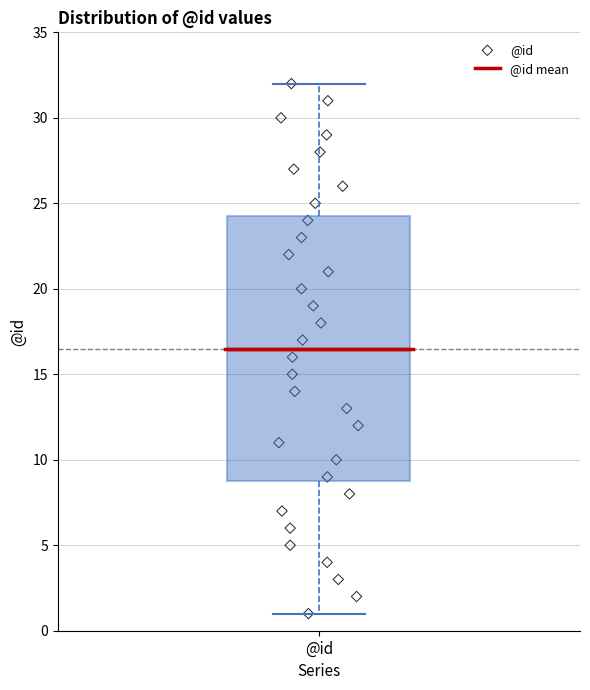

Read this box plot against the y-axis: the position of the median line, the range covered by the box, and the ends of both whiskers. The values are not printed on the chart, so give them approximately, as read against the axis.

median 16.5, box 9.0 to 24.5, whiskers 1.0 to 32.0